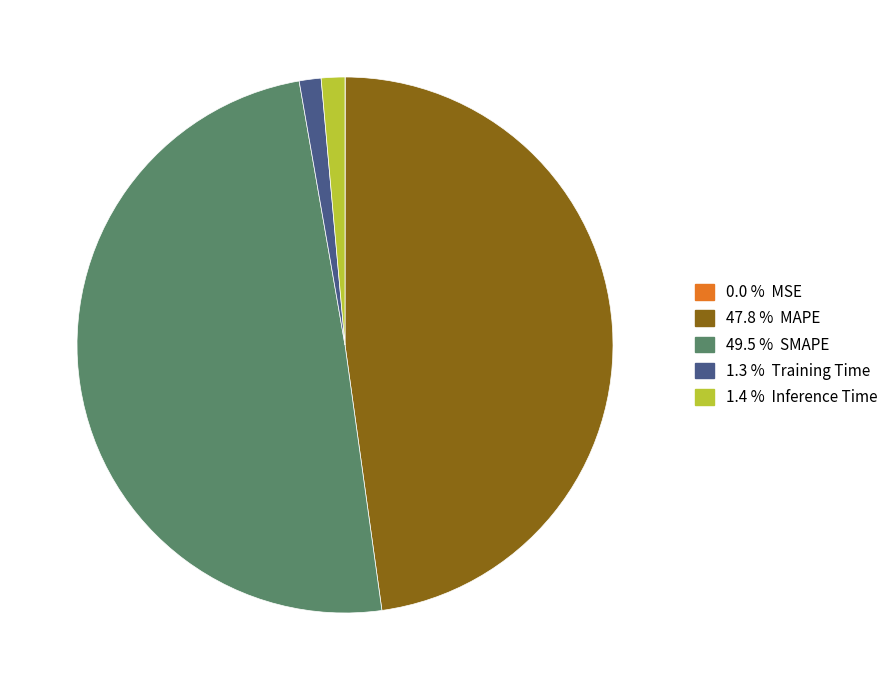

Is there a majority slice in this chart?

No